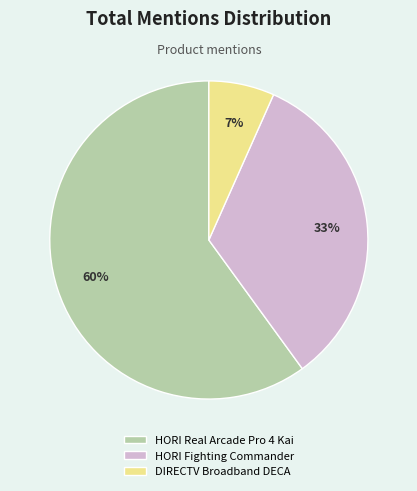

What percentage is the HORI Fighting Commander slice, to the nearest percent?

33%